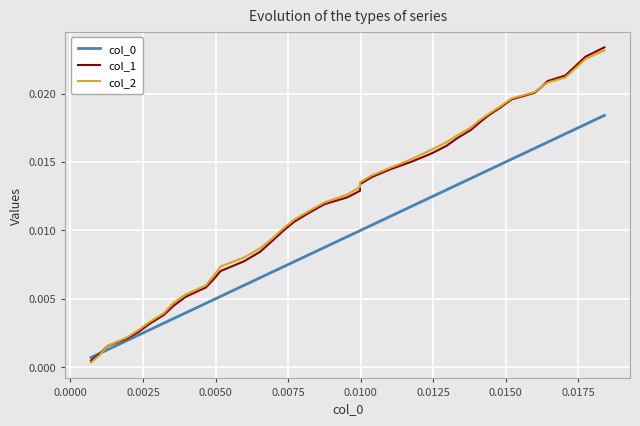

Which series has the largest range (max minus min)?

col_1